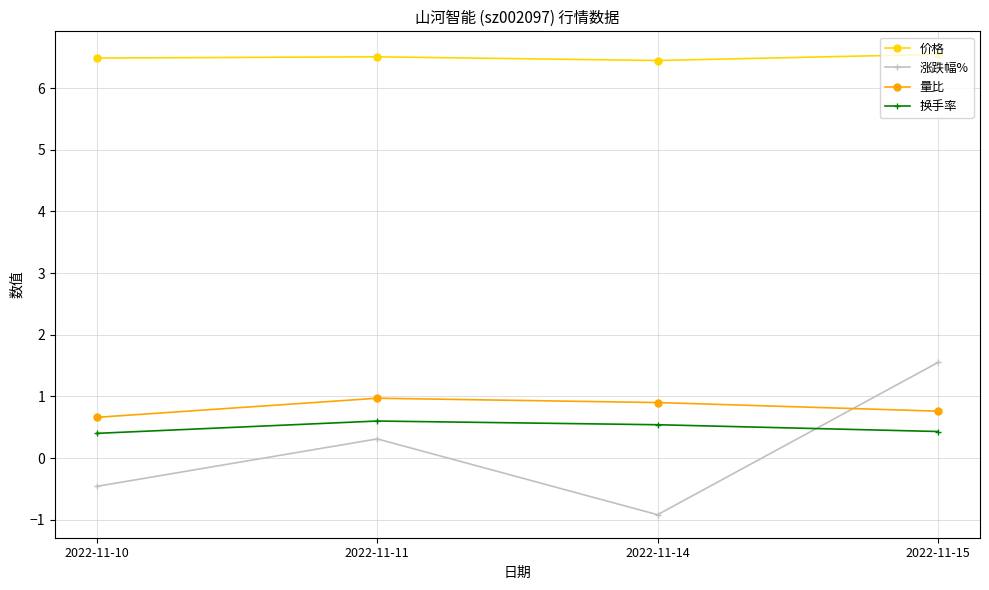

What is the highest value of the 量比 series?

1.0